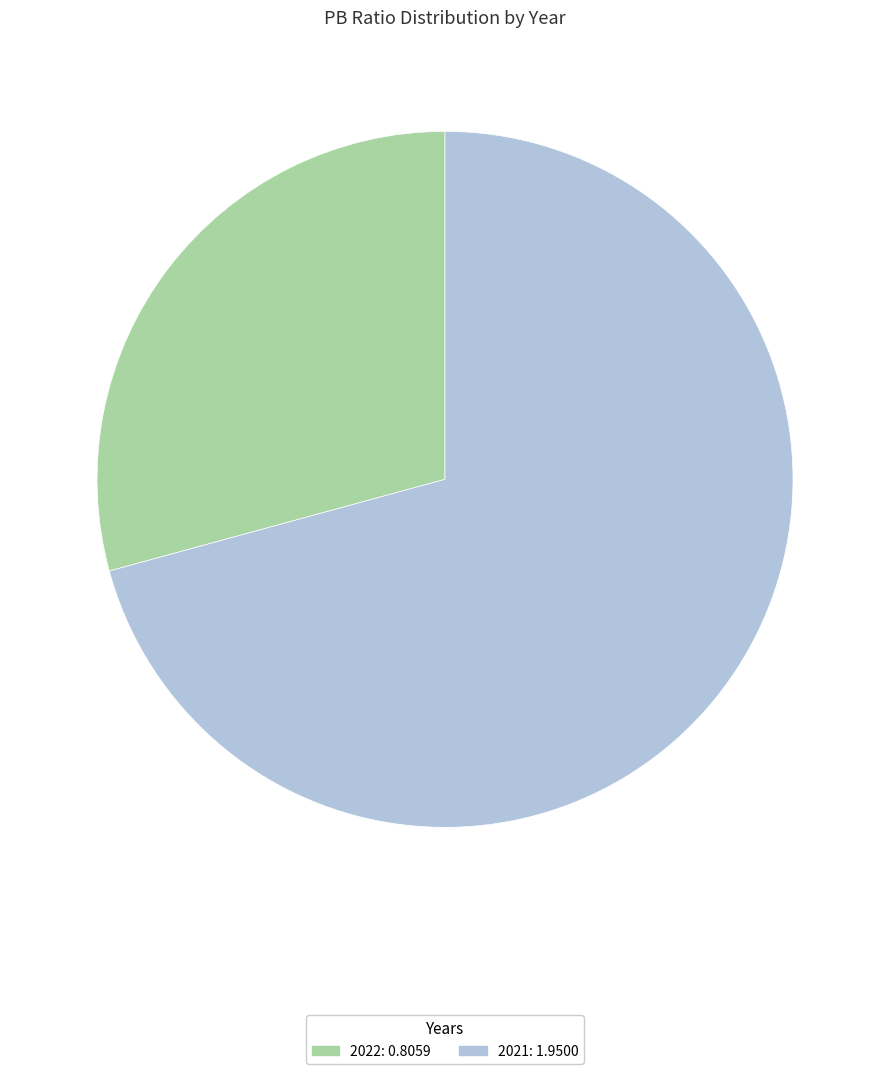

Which slice is the largest?

2021